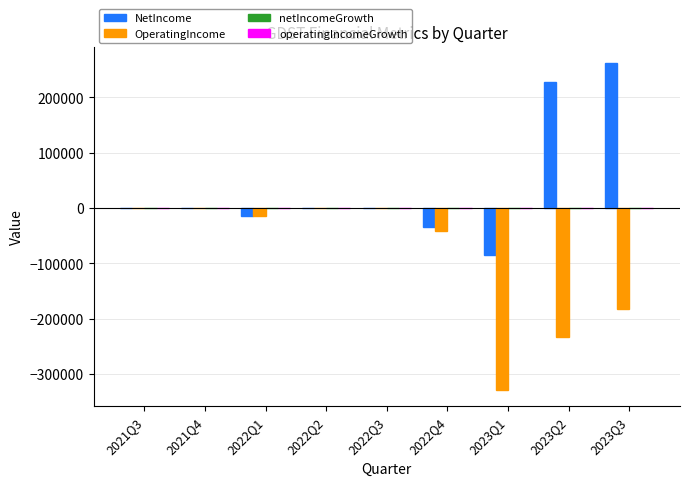

At which category does the chart reach its peak across all series?

2023Q3